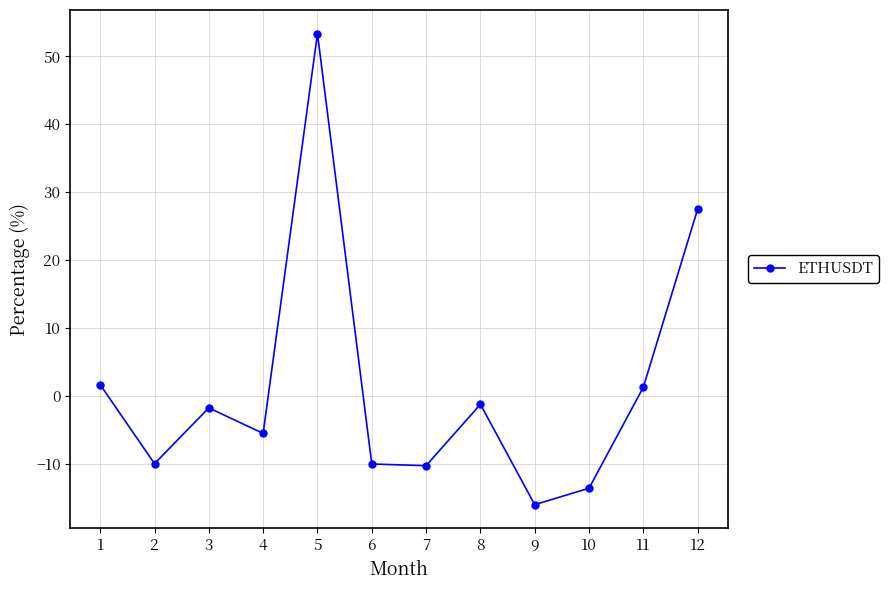

Where does the data first go above -1?

1